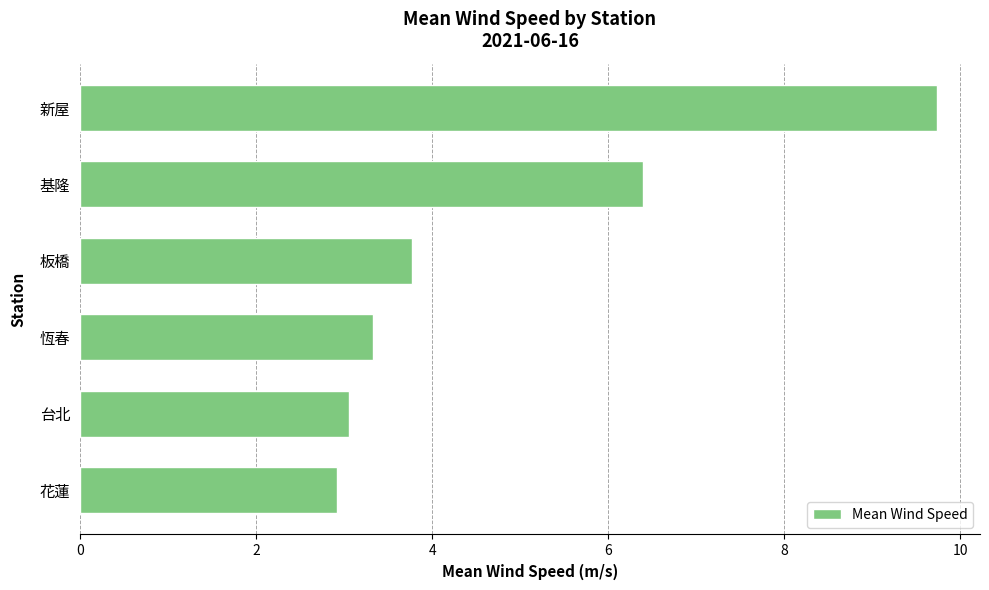

Reading bottom to top, list all the values displayed in this chart.

花蓮=2.9	台北=3.1	恆春=3.3	板橋=3.8	基隆=6.4	新屋=9.7